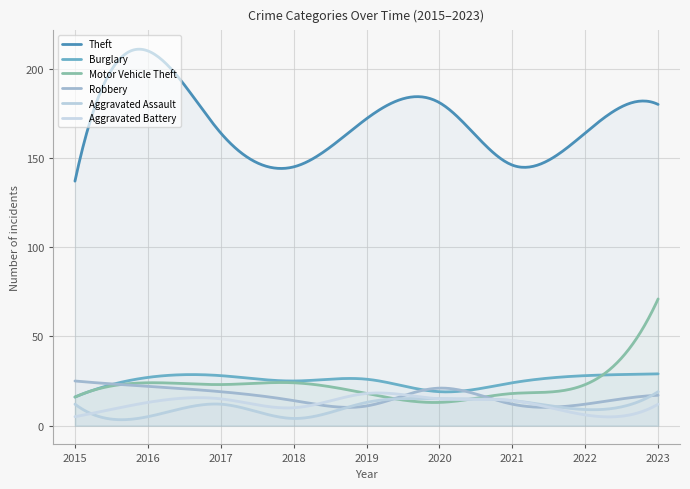

At which category does Robbery reach its first local valley?

2019